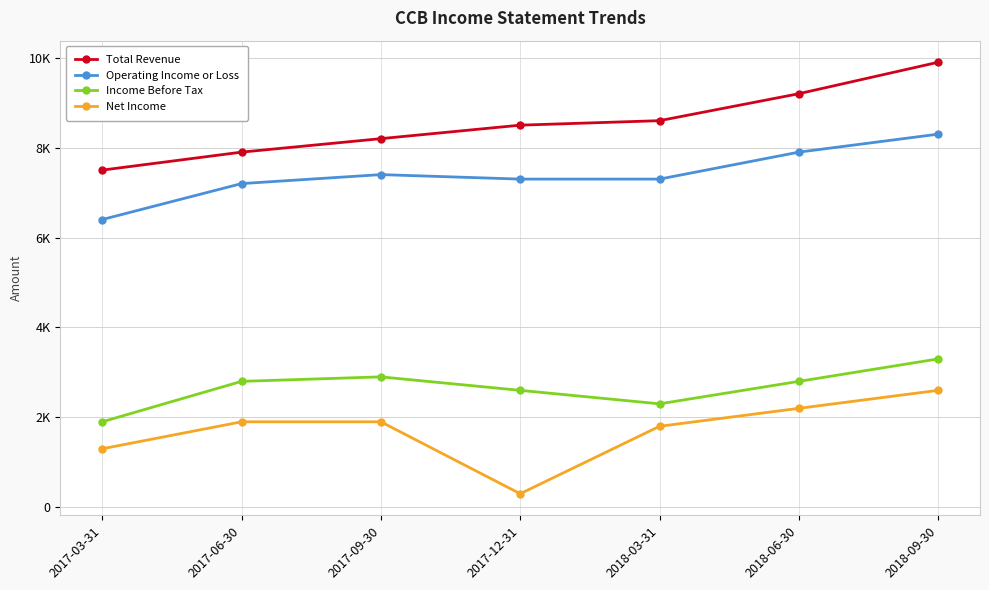

What are all the series names shown in the legend?

Total Revenue, Operating Income or Loss, Income Before Tax, Net Income